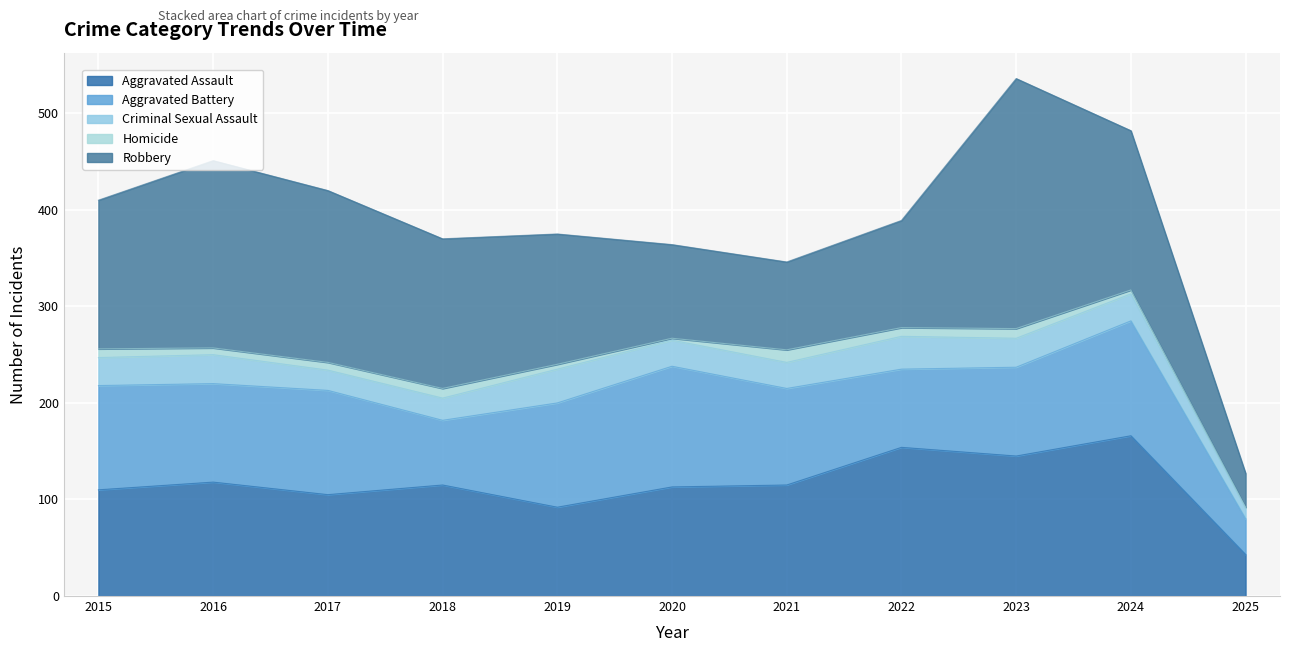

Reading left to right, list all the values displayed in this chart.

Aggravated Assault: 110	118	105	115	92	113	115	154	145	166	43
Aggravated Battery: 108	102	108	67	108	125	100	81	92	119	37
Criminal Sexual Assault: 29	30	21	23	35	27	27	34	30	28	11
Homicide: 9	7	8	10	5	2	13	9	10	4	1
Robbery: 154	194	178	155	135	97	91	111	259	165	35